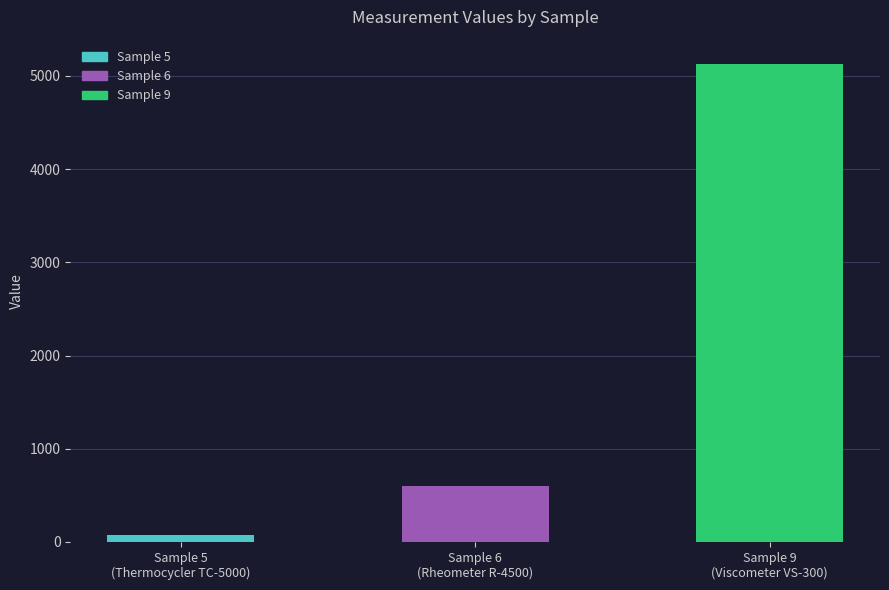

What is the maximum value shown in the chart?

5132.6